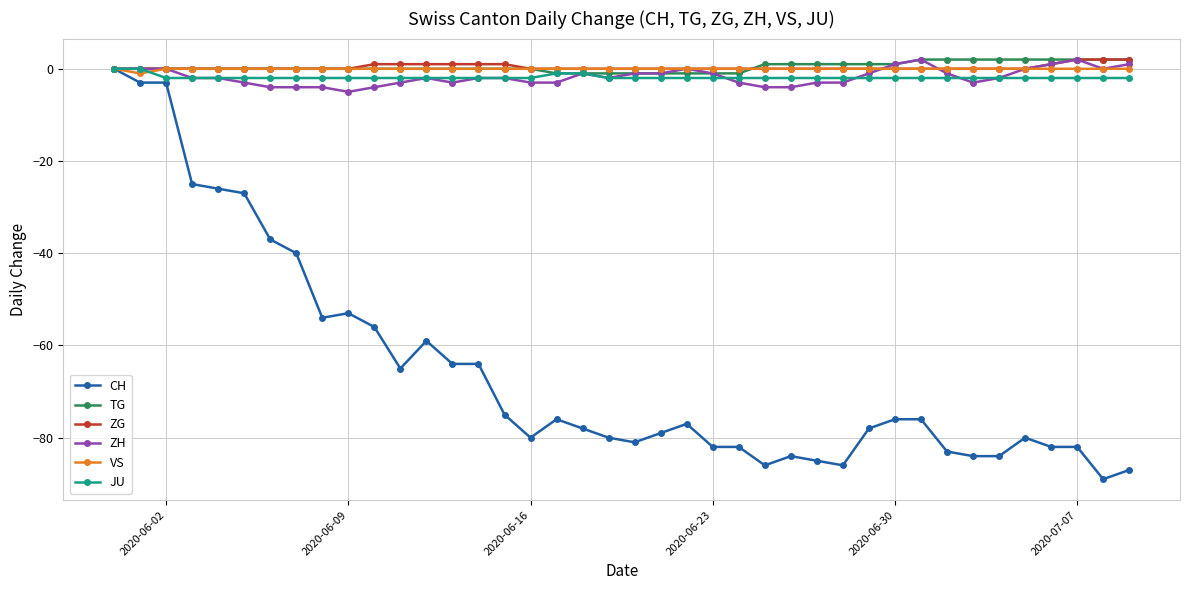

What is the lowest value of the CH series?

-89